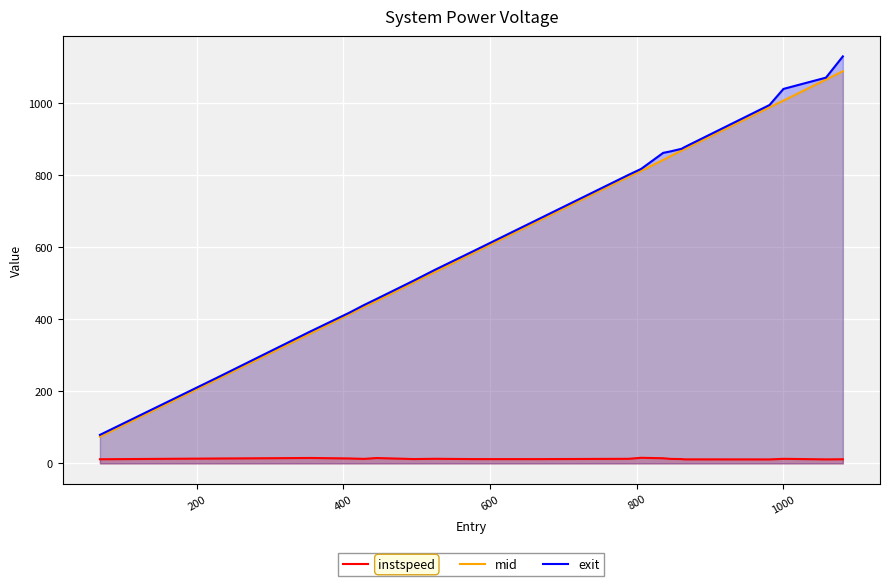

True or false: exit and instspeed cross at least once.

False